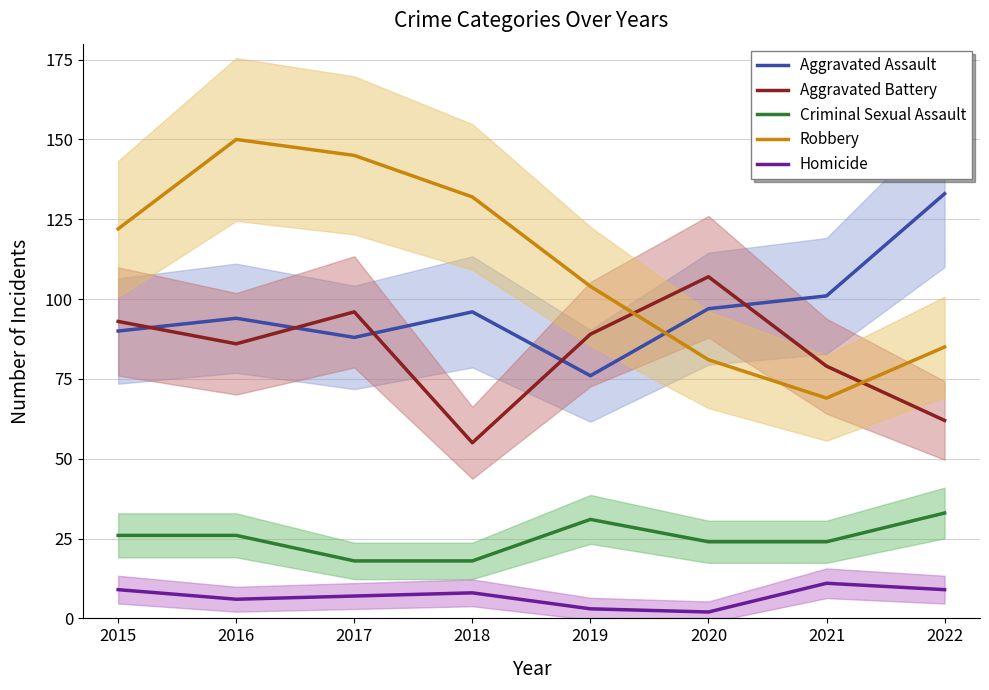

Rank the series at 2020 from lowest to highest value.

Homicide, Criminal Sexual Assault, Robbery, Aggravated Assault, Aggravated Battery